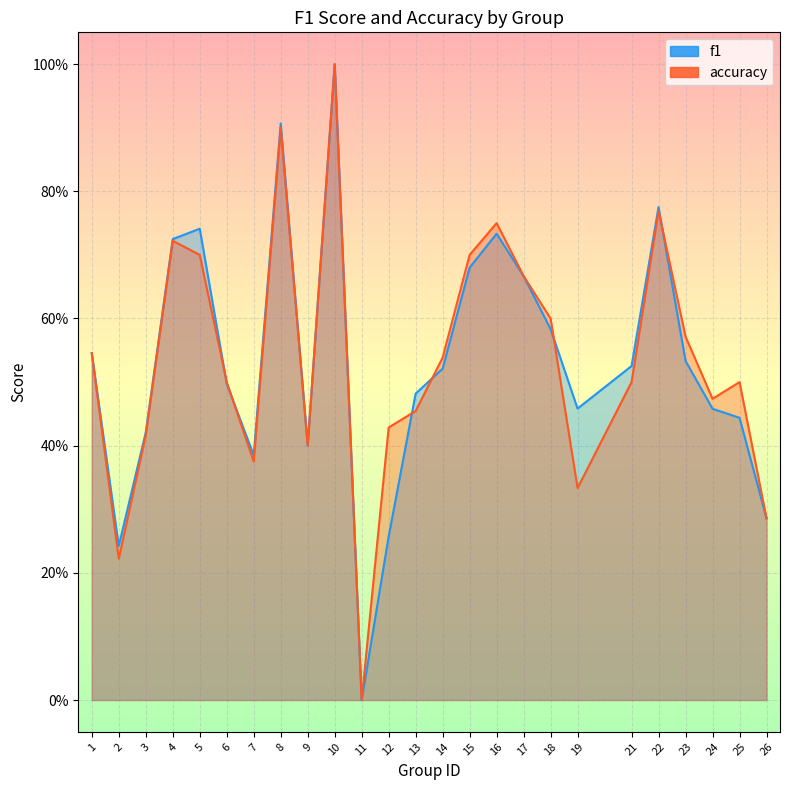

What is the value of the f1 point at the 13th from the left?

0.5